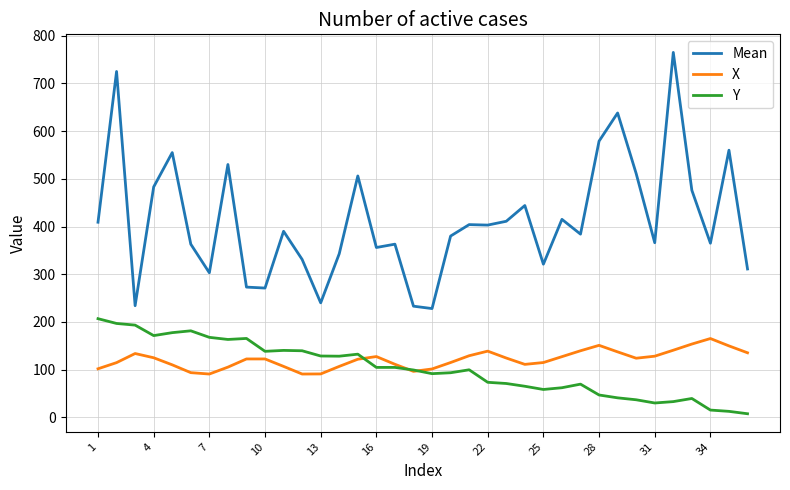

What is the greatest value displayed?

765.0